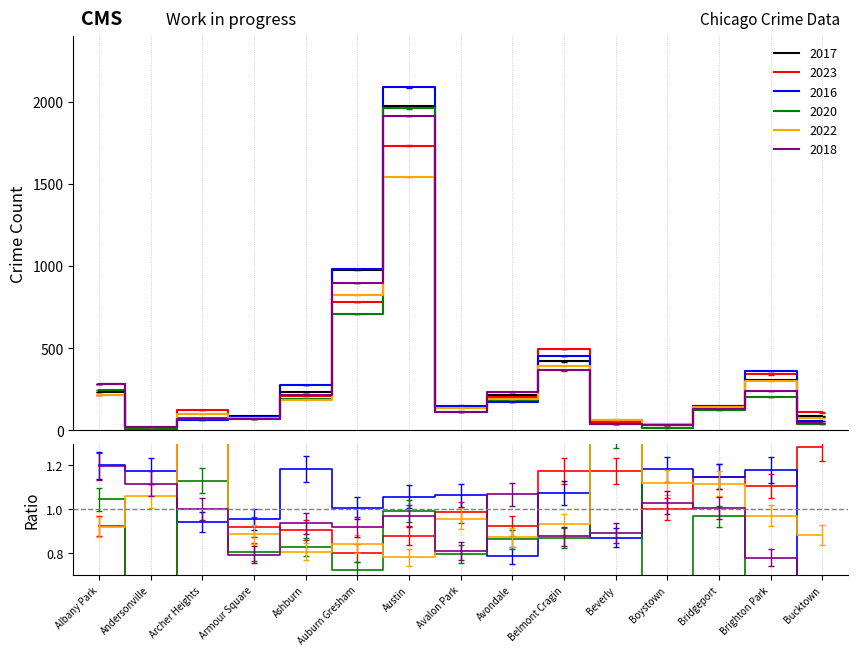

Rank the series at Archer Heights from lowest to highest value.

2016, 2017, 2018, 2020, 2022, 2023